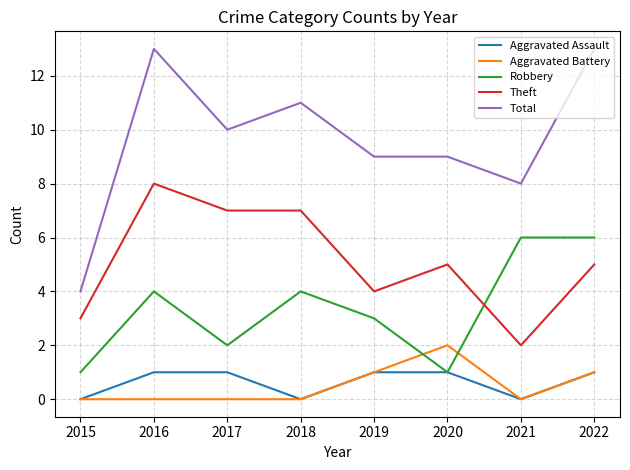

What value does the Total series have at 2016?

13